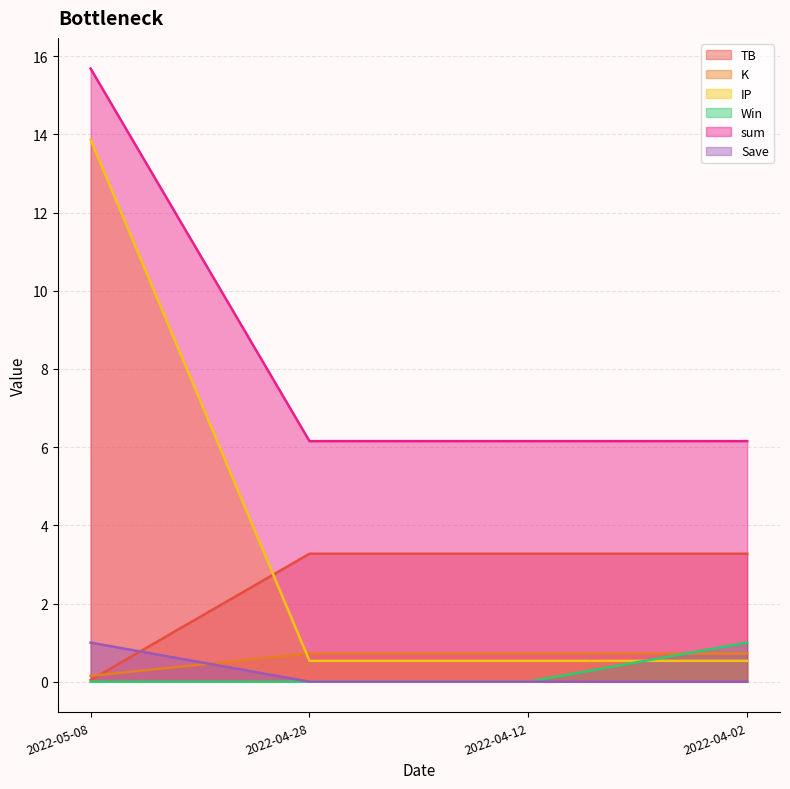

Is it true that Save equals 0.4 at 2022-05-08?

False